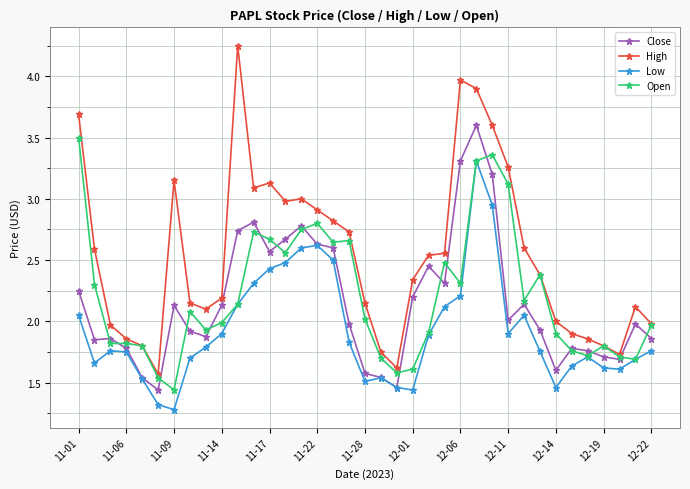

In Low, how many points are higher than both neighbors (excluding endpoints)?

6